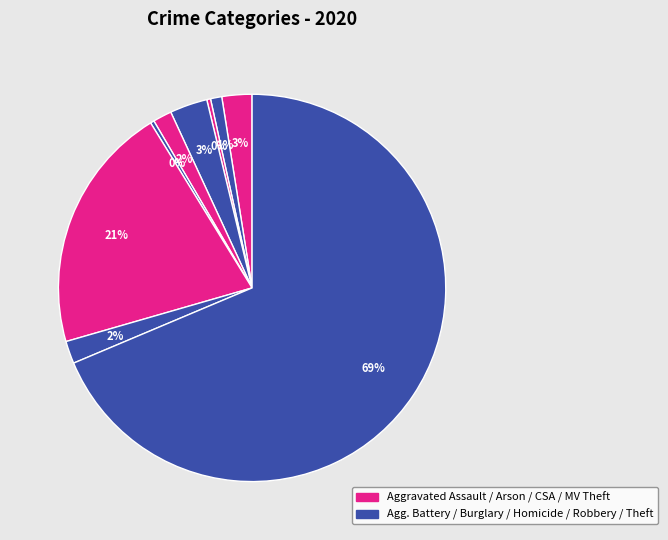

How many slices are in this pie chart?

9